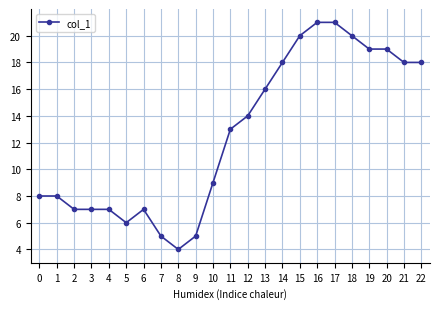

What is the value of the 14th point from the left?

16